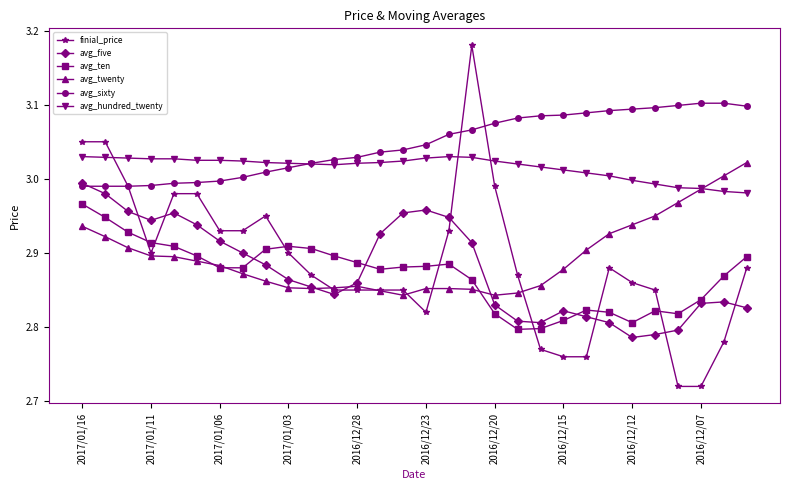

True or false: finial_price and avg_ten cross at least once.

True